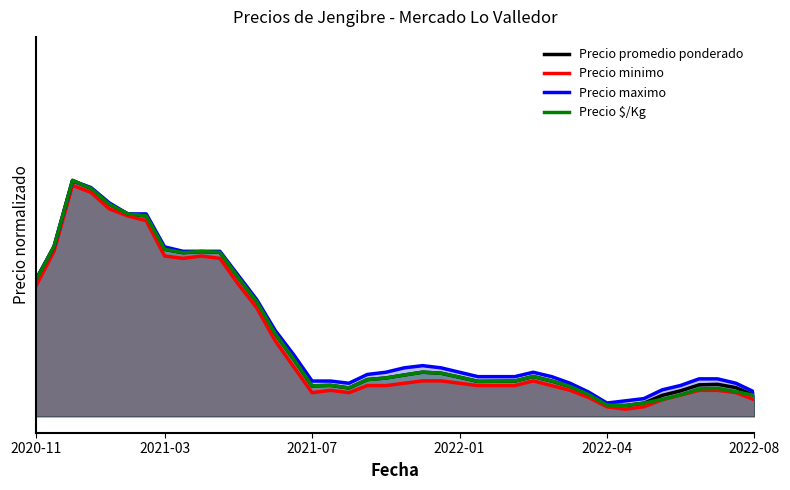

Does the chart display data point markers on the line(s)?

No